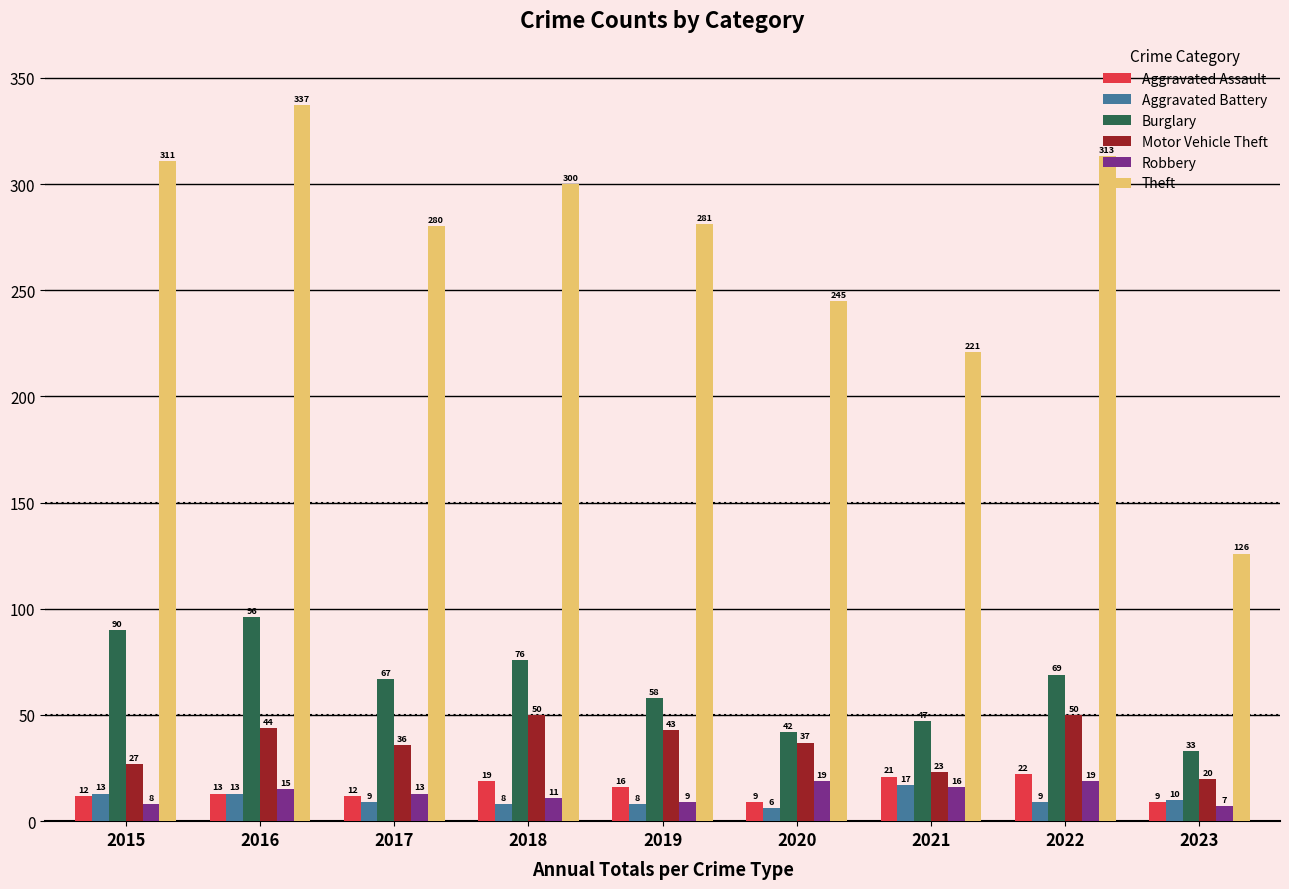

What is the sum of the Robbery values at 2021 and 2018?

27